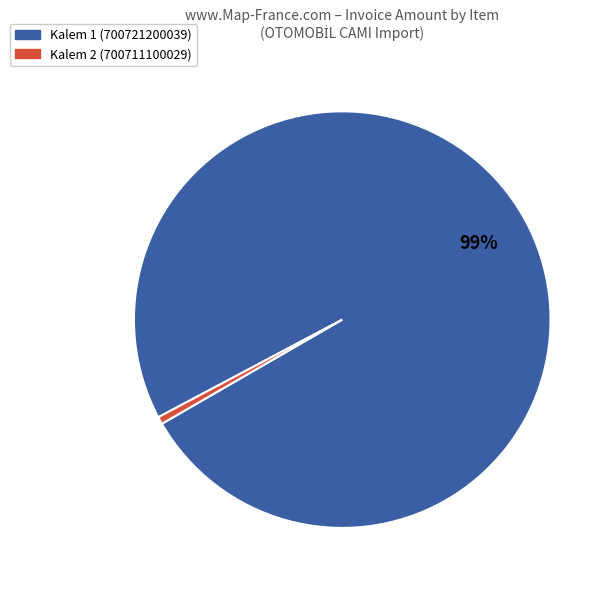

Count the number of slices in the pie.

2